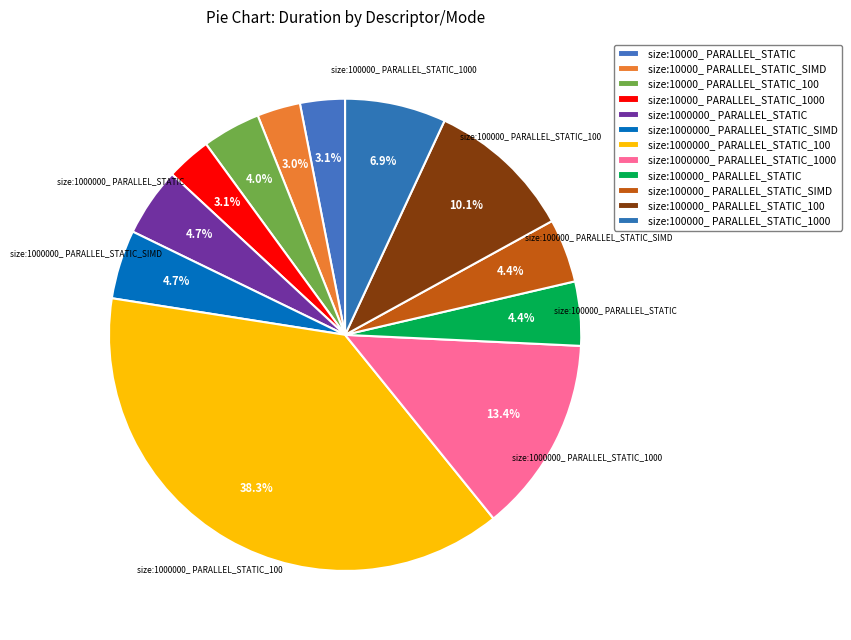

Does size:10000_ PARALLEL_STATIC account for over 50% of the chart?

No